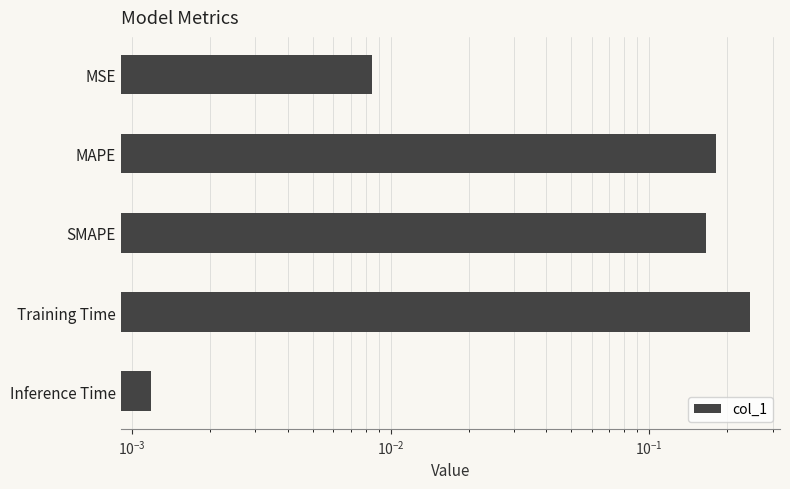

Reading right to left, what are all the values shown in this chart?

0.0	0.2	0.2	0.2	0.0